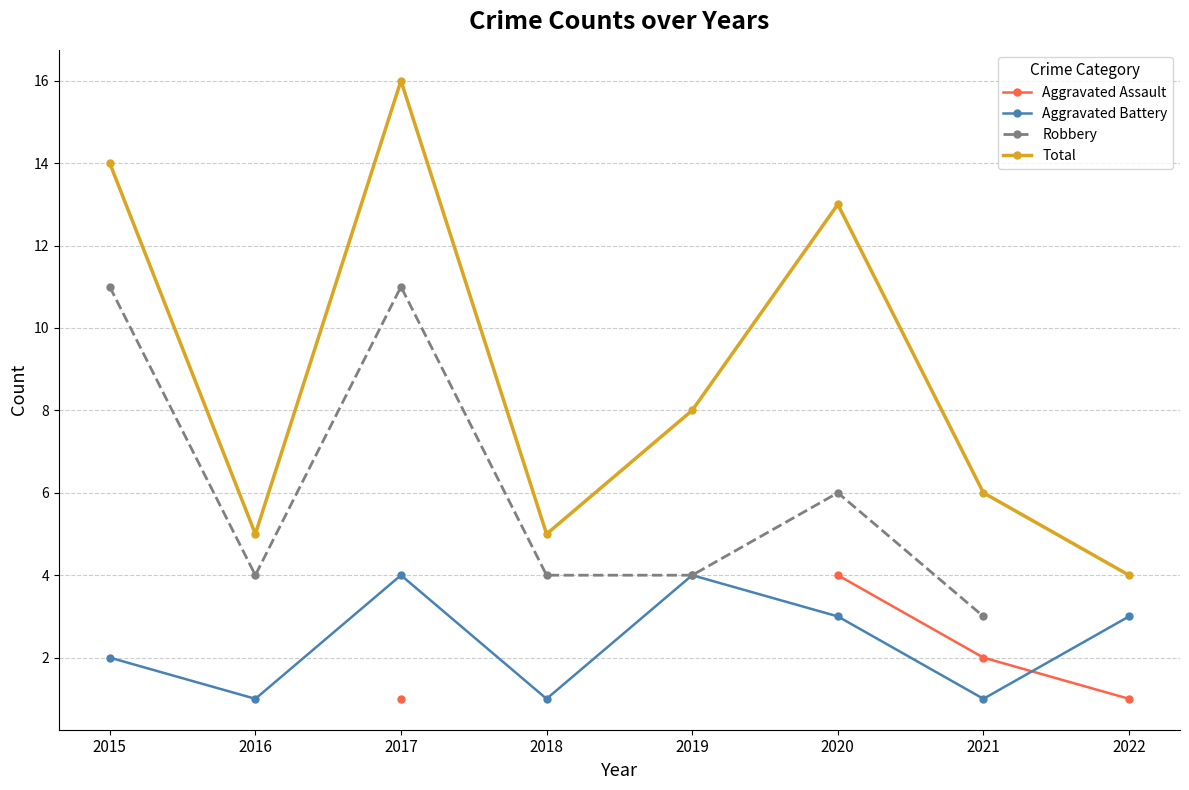

True or false: Robbery has a value of 11.0 at 2017.

True